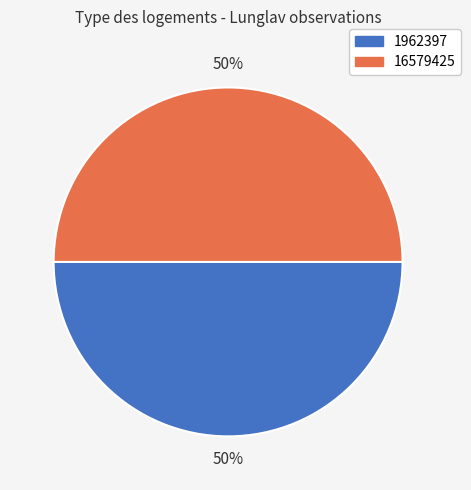

To the nearest percent, what is the average slice percentage?

50%